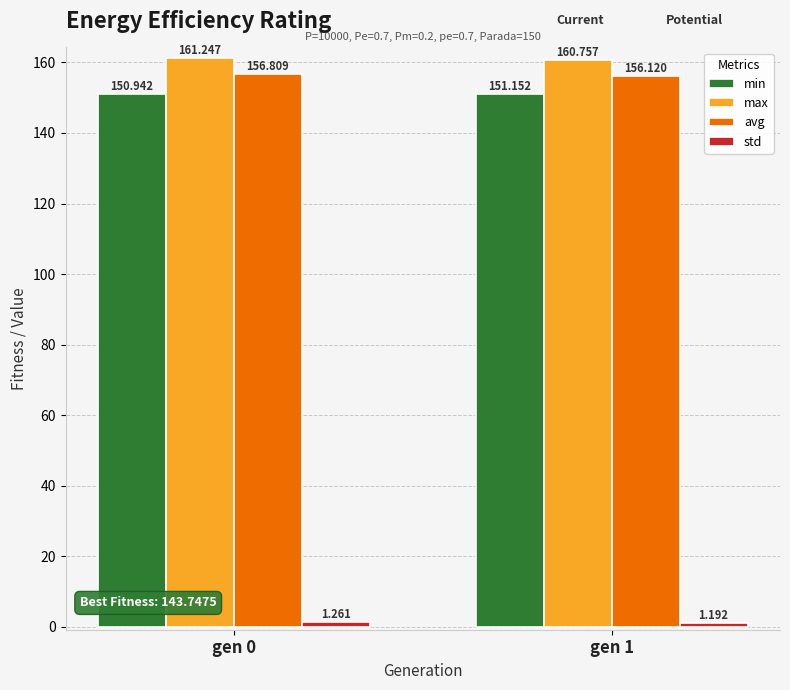

Which series has the largest range (max minus min)?

avg